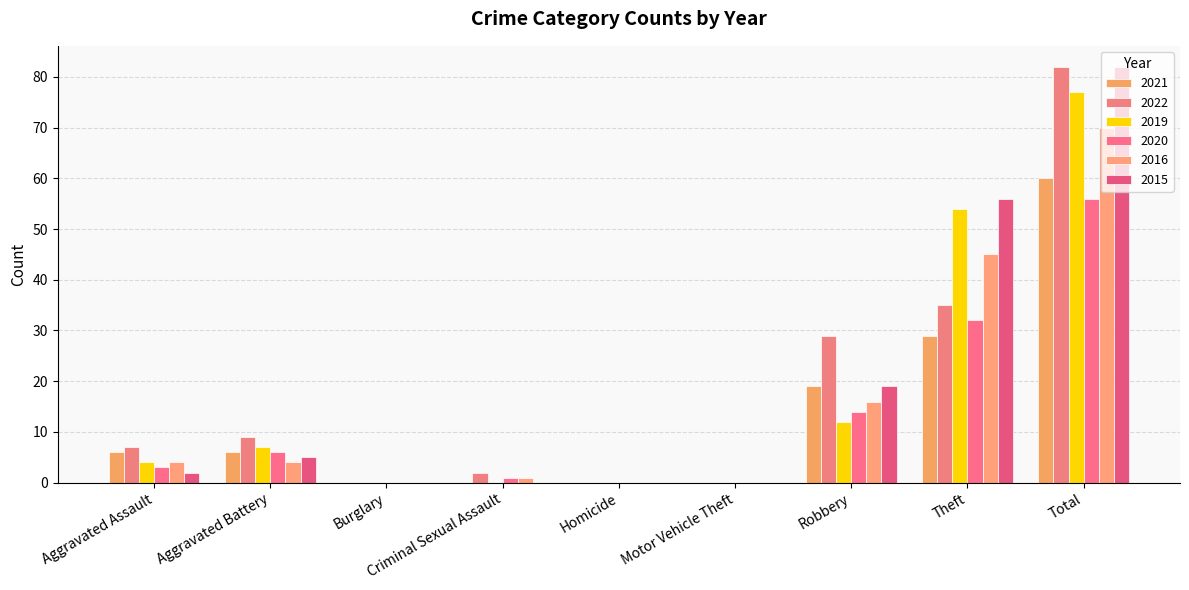

What is the difference between the 2019 values at Aggravated Assault and Burglary?

4